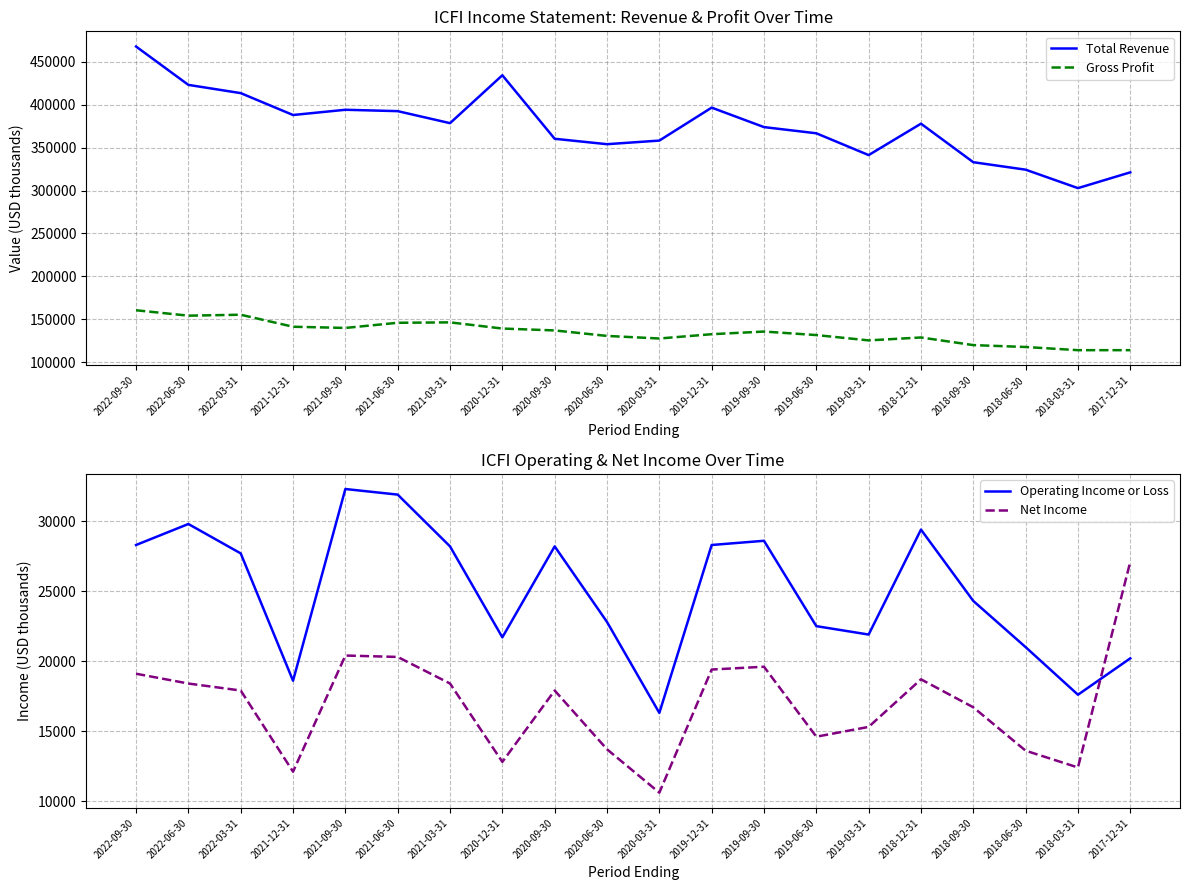

What is the highest value of the Gross Profit series?

160500